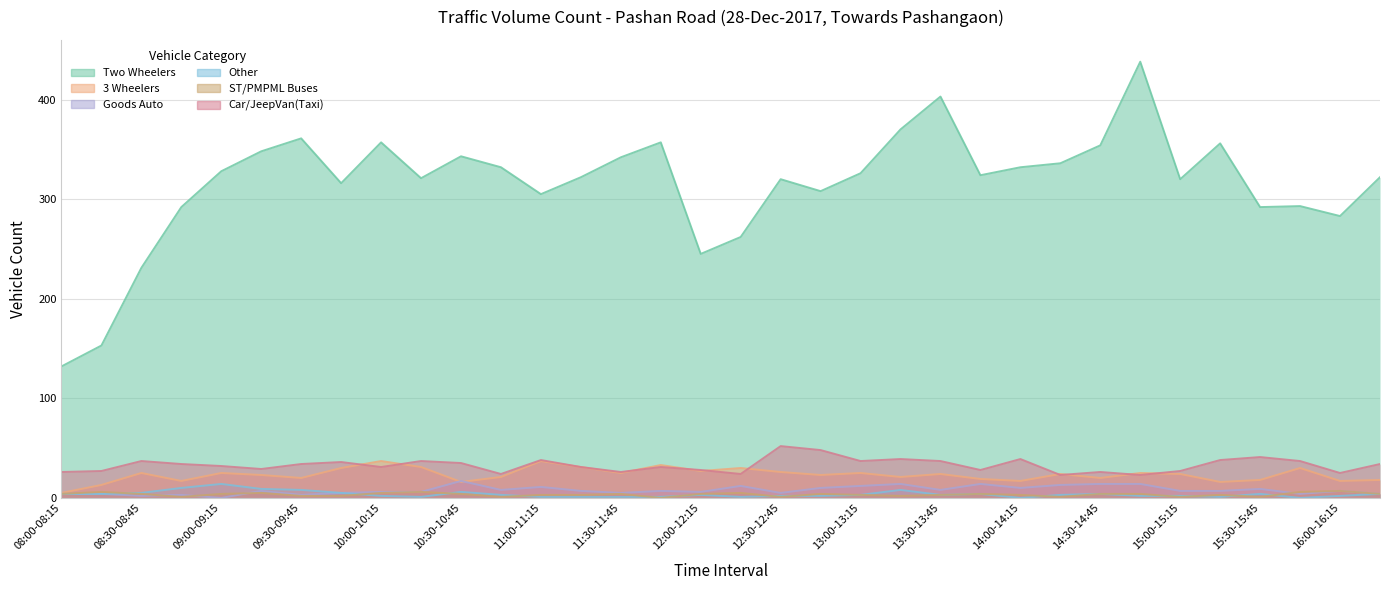

Rank the categories by Car/JeepVan(Taxi) value from lowest to highest.

14:15-14:30, 14:45-15:00, 10:45-11:00, 12:15-12:30, 16:00-16:15, 08:00-08:15, 11:30-11:45, 14:30-14:45, 08:15-08:30, 15:00-15:15, 12:00-12:15, 13:45-14:00, 09:15-09:30, 10:00-10:15, 11:15-11:30, 11:45-12:00, 09:00-09:15, 08:45-09:00, 09:30-09:45, 16:15-16:30, 10:30-10:45, 09:45-10:00, 08:30-08:45, 10:15-10:30, 13:00-13:15, 13:30-13:45, 15:45-16:00, 11:00-11:15, 15:15-15:30, 13:15-13:30, 14:00-14:15, 15:30-15:45, 12:45-13:00, 12:30-12:45